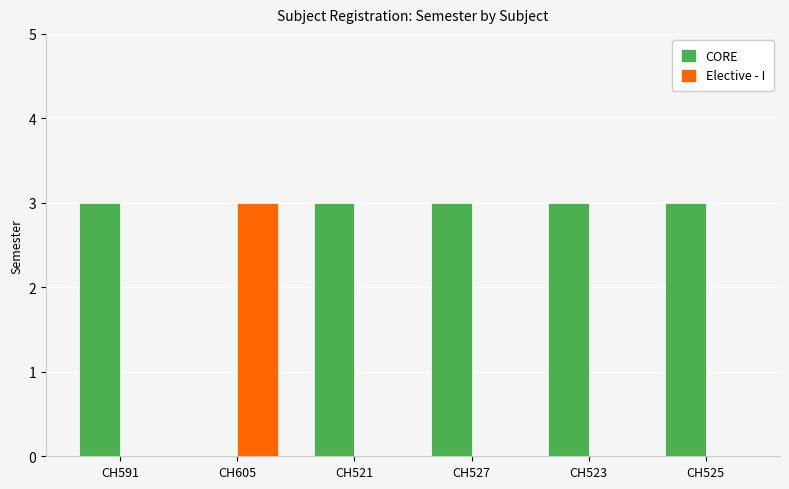

Which series has the largest total across all categories?

CORE